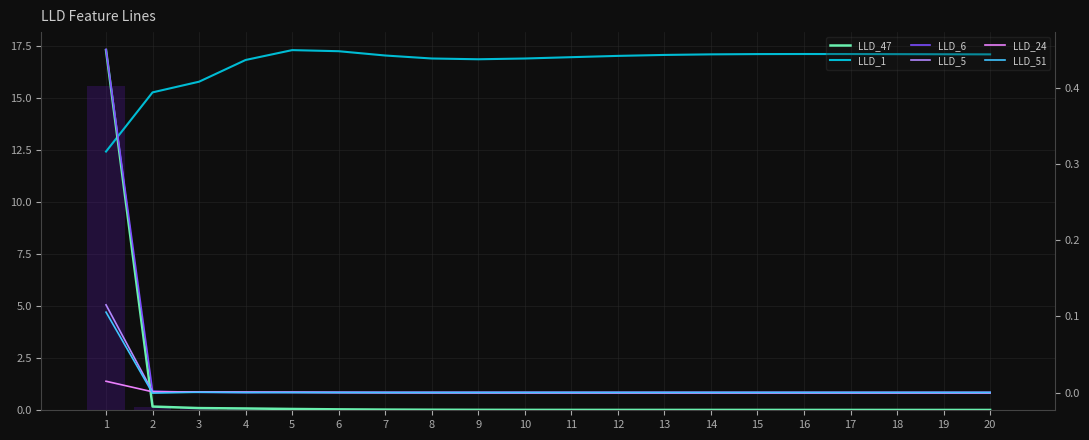

At which category is the sum across all series the highest?

1